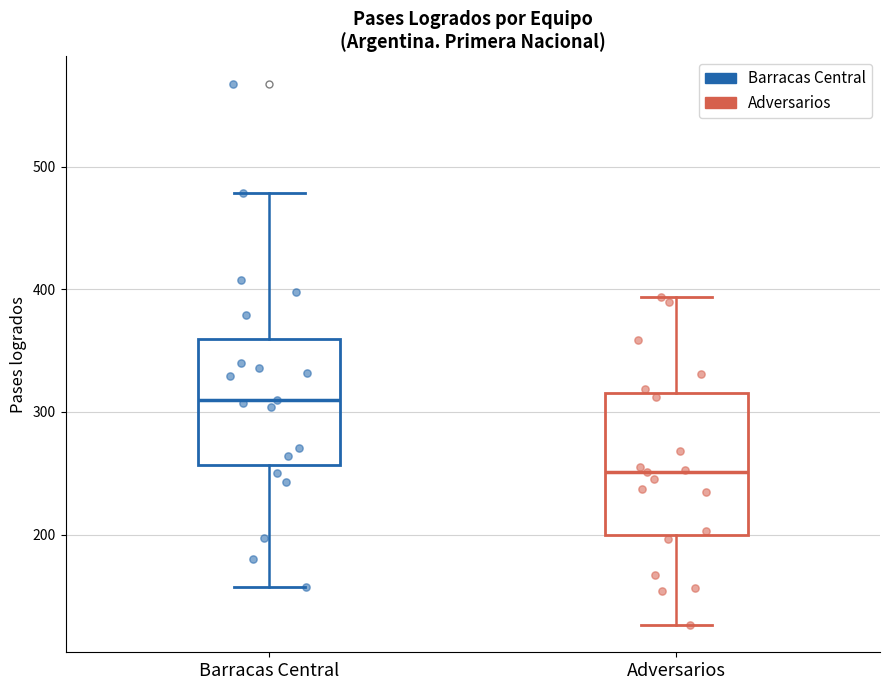

Reading left to right, read every box against the y-axis: the position of its median line, the range the box covers, and the ends of its whiskers. The values are not printed on the chart, so give them approximately, as read against the axis.

Barracas Central: median 310, box 260 to 360, whiskers 160 to 480
Adversarios: median 250, box 200 to 320, whiskers 130 to 390